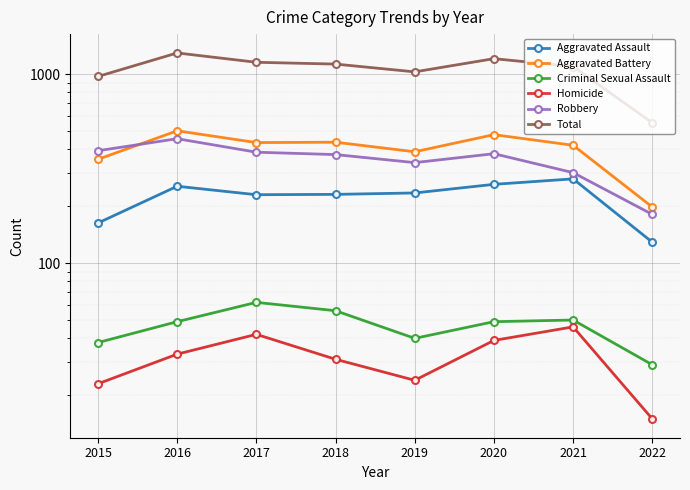

What is the greatest value displayed?

1293